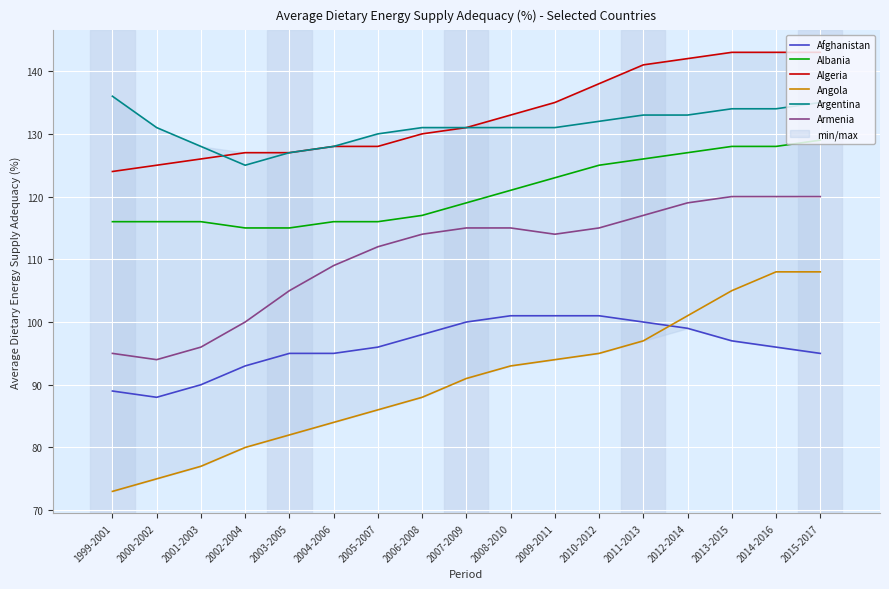

Read the Angola value at 2007-2009, to the nearest 5.

90